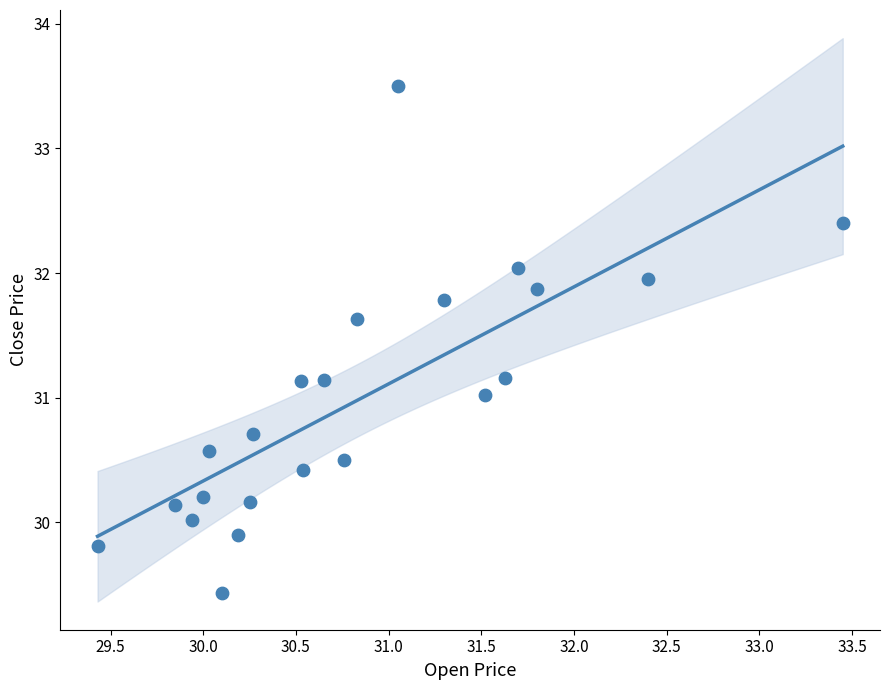

What is the range of X values (max minus min)?

4.0